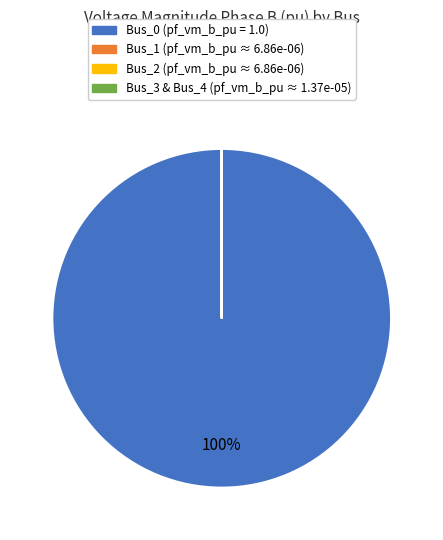

To the nearest percent, what is the difference between the largest and smallest slice percentages?

100%